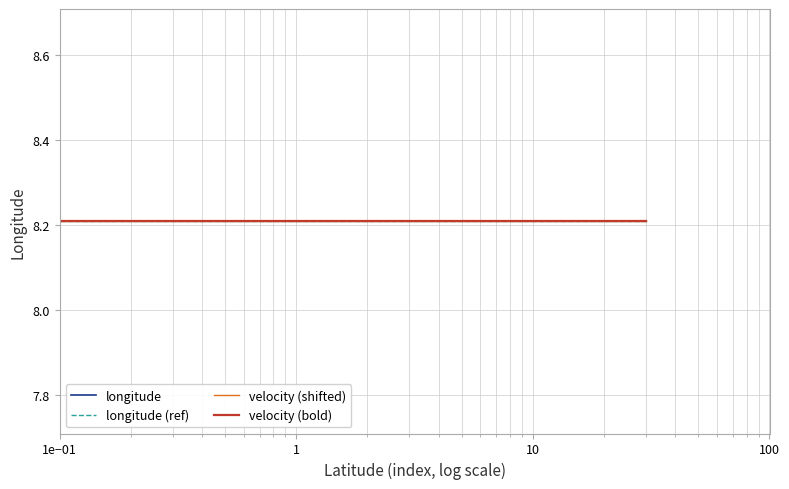

What is the lowest value of the longitude (ref) series?

8.2